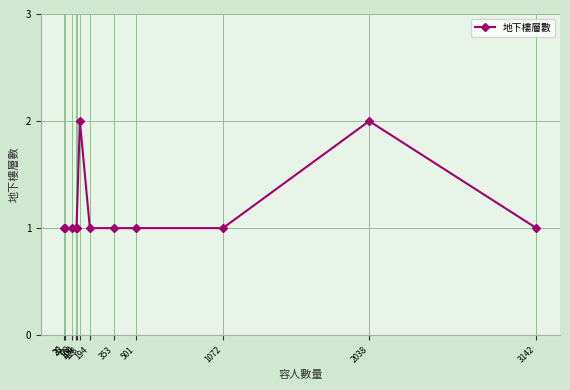

What is the difference between the maximum and minimum values?

1